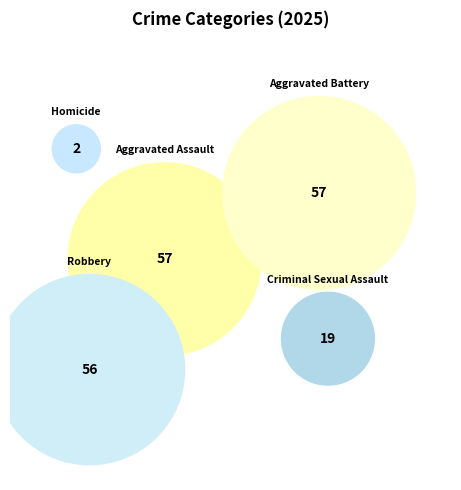

To the nearest percent, what percentage of the pie is Aggravated Battery?

30%